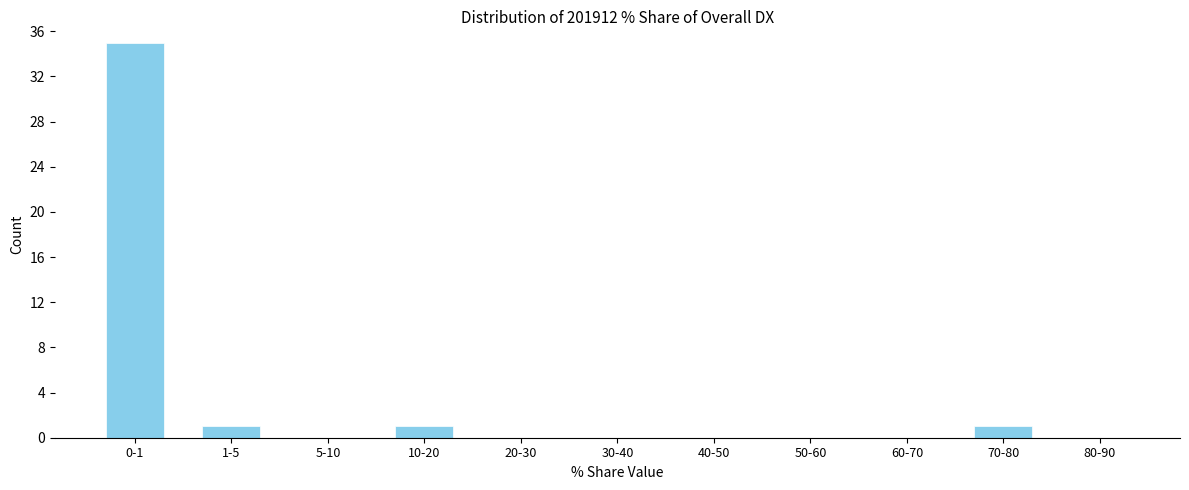

Reading right to left, transcribe all the data shown in this chart.

80-90=0	70-80=1	60-70=0	50-60=0	40-50=0	30-40=0	20-30=0	10-20=1	5-10=0	1-5=1	0-1=35